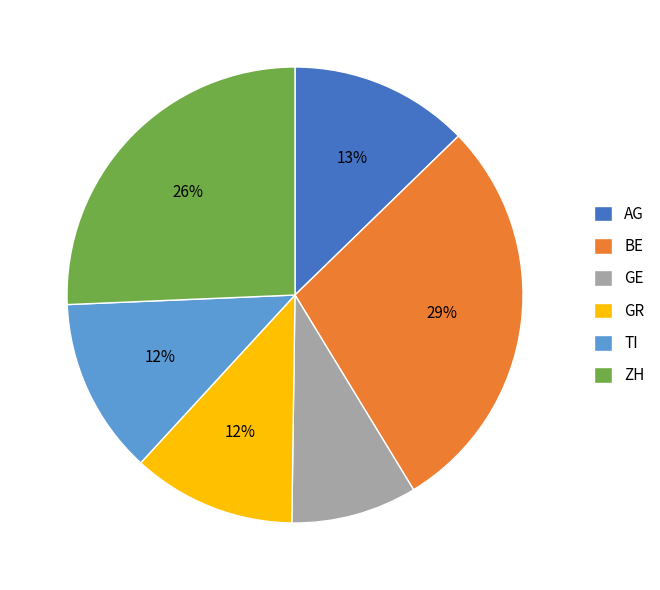

How many slices are in this pie chart?

6